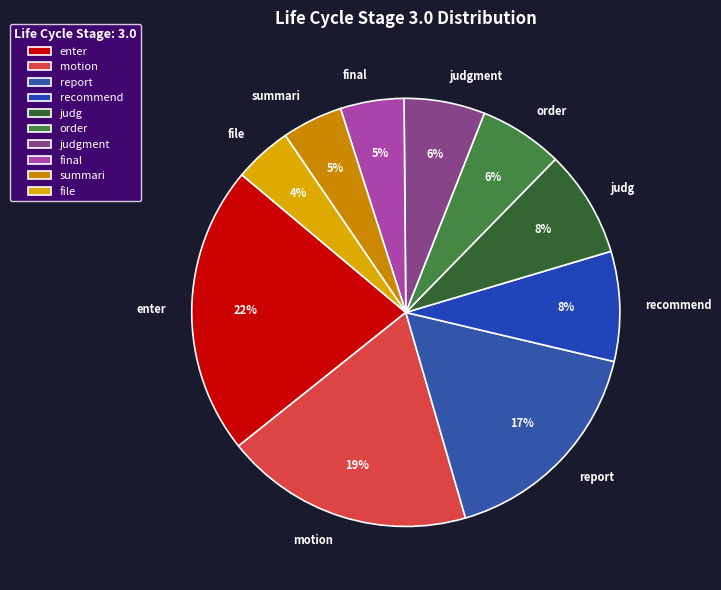

Which category has the biggest portion of the pie?

enter